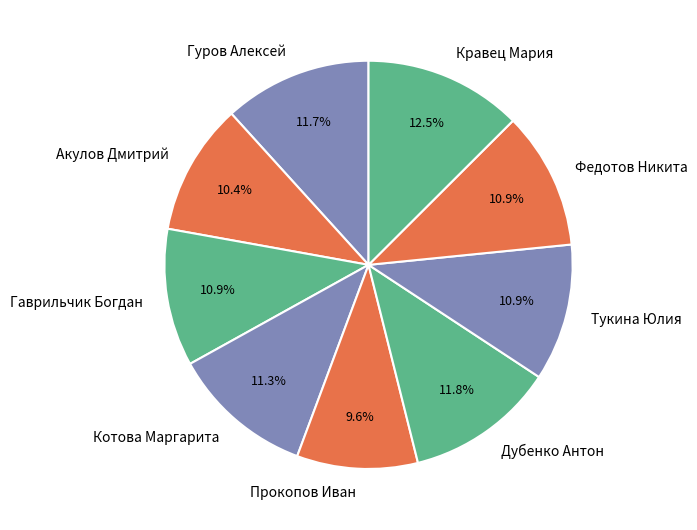

What portion of the pie excludes Гаврильчик Богдан?

89.1%